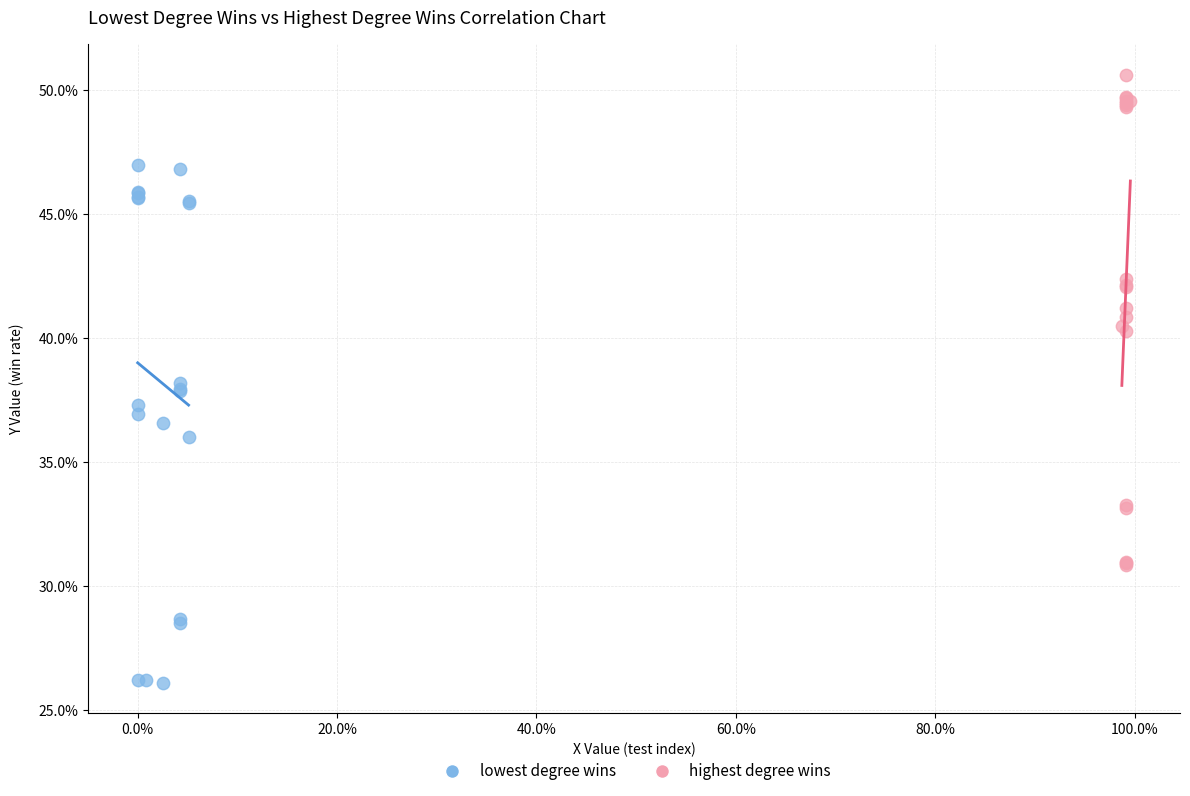

Which series reaches the minimum Y coordinate?

lowest degree wins